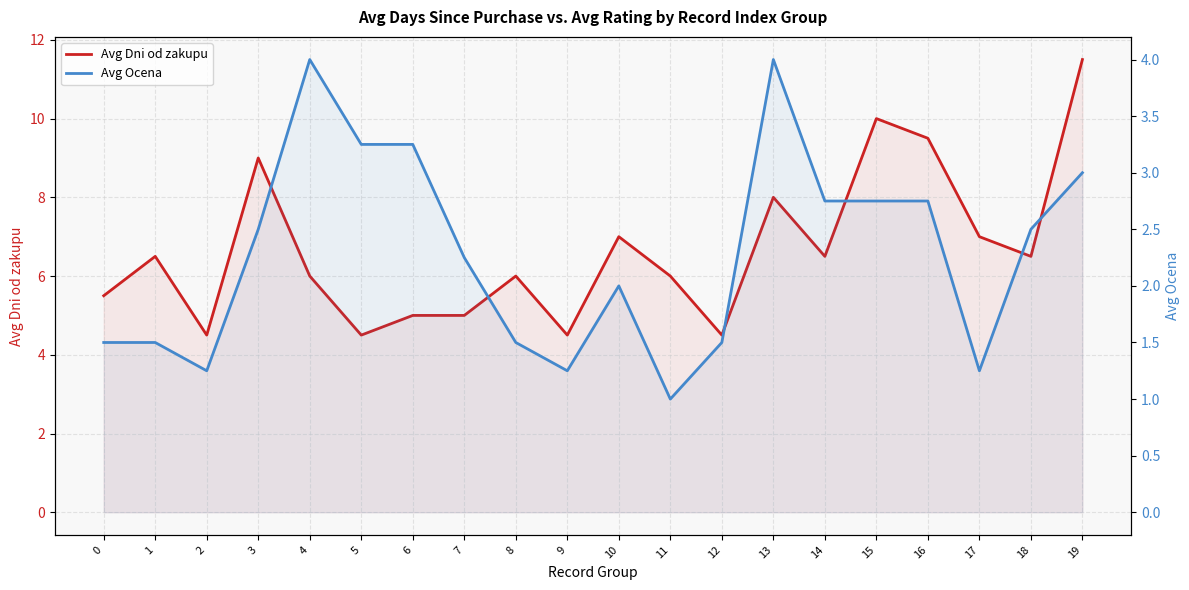

Where is the first local minimum for Avg Ocena?

2